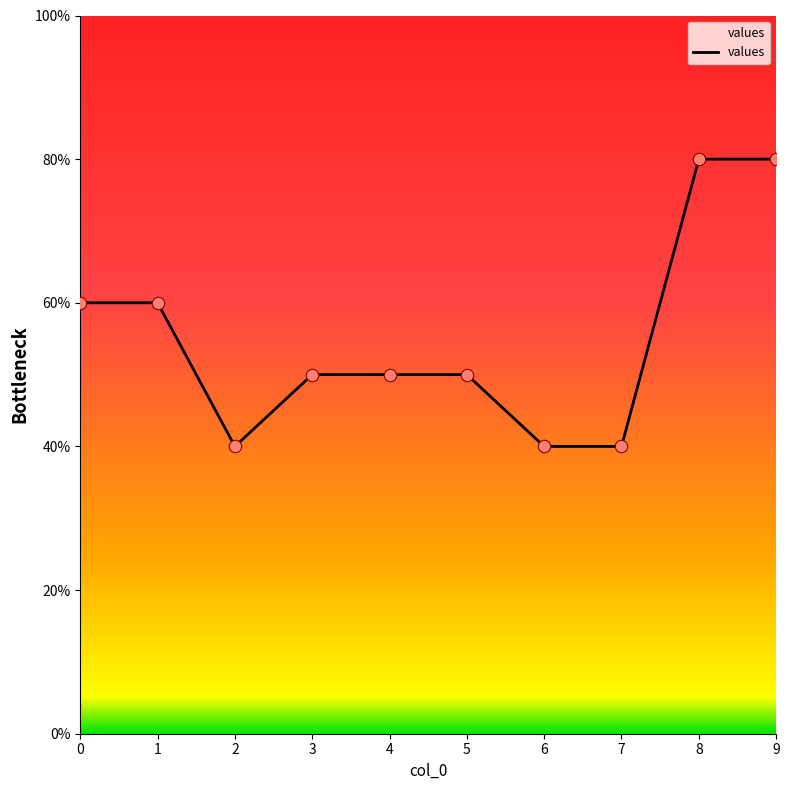

What is the ratio of the value at 3 to the value at 9?

0.6